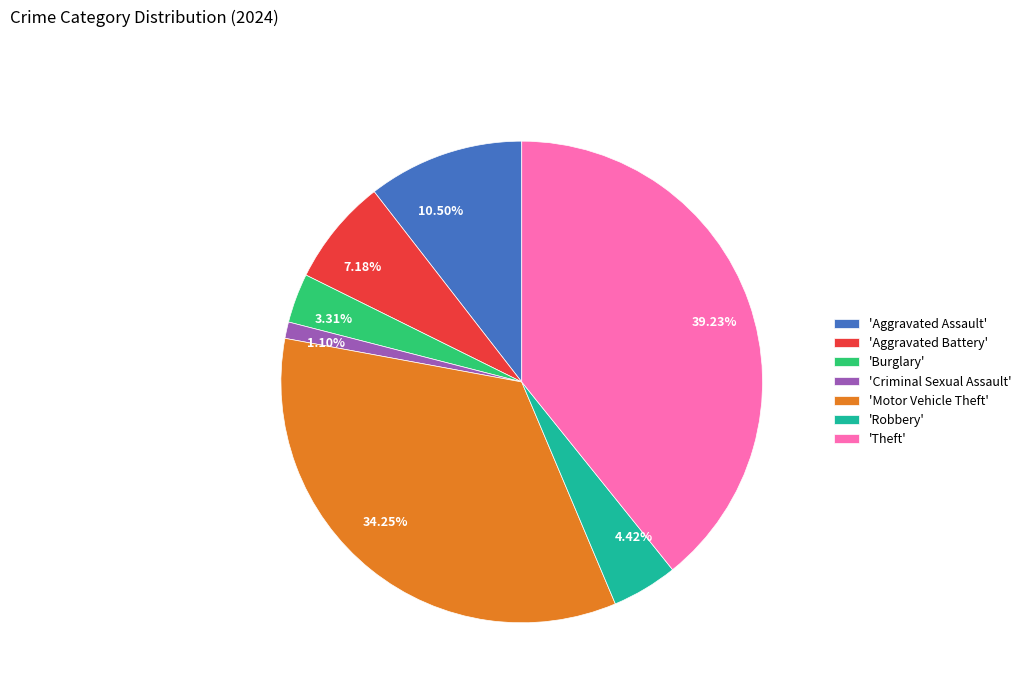

Is 3.31% the majority of the pie?

No